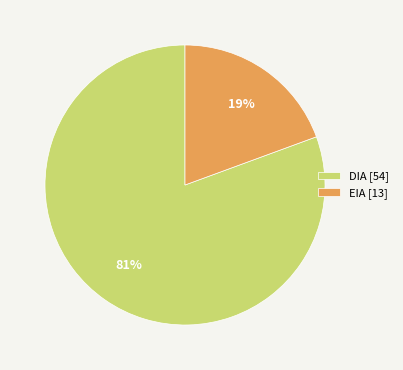

To the nearest percent, what is the average slice percentage?

50%